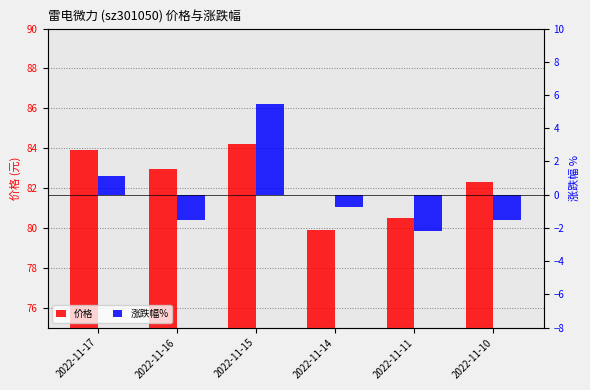

What is the average value of the 涨跌幅% series?

0.1